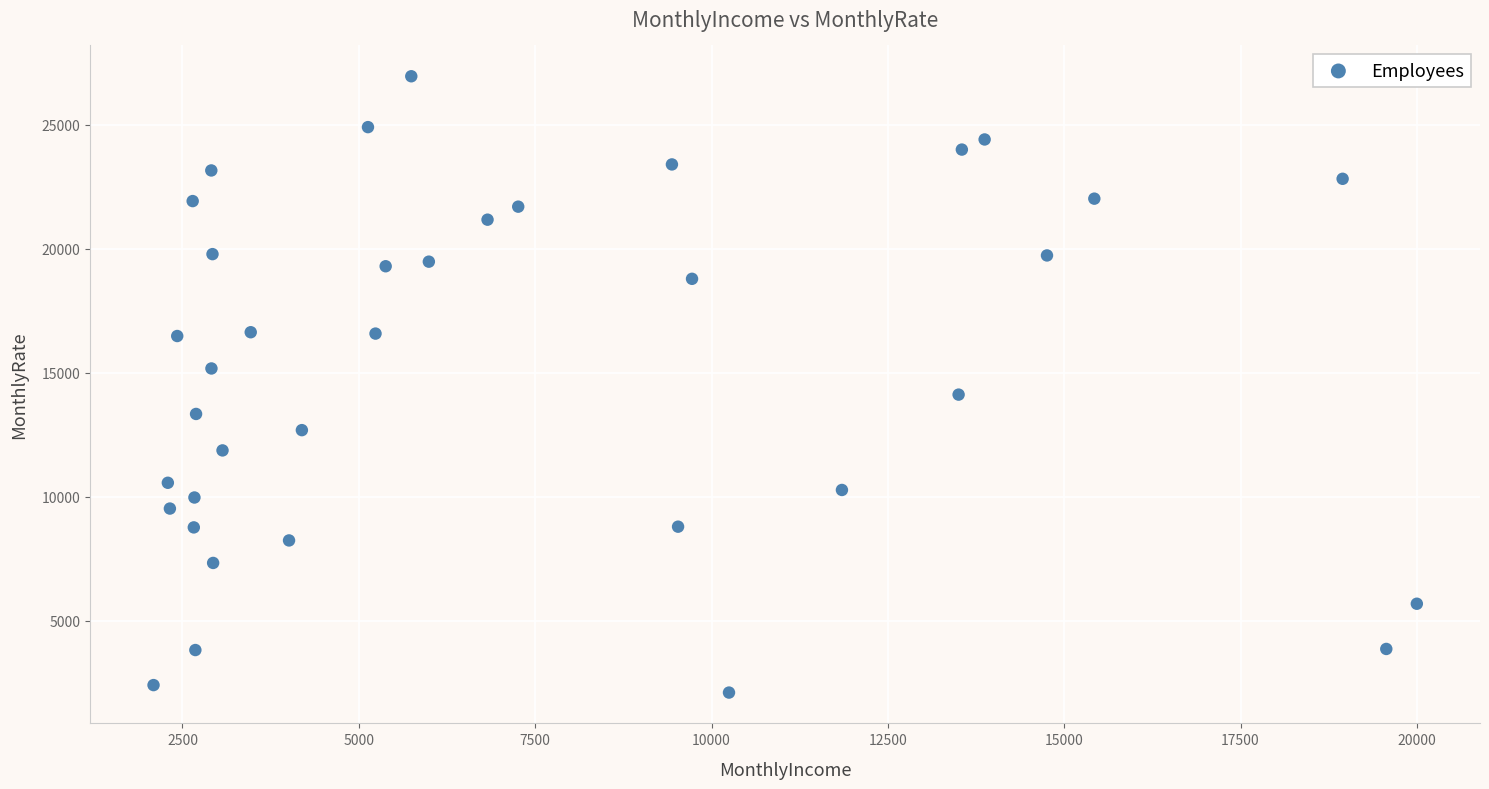

What is the range of Y values (max minus min)?

24865